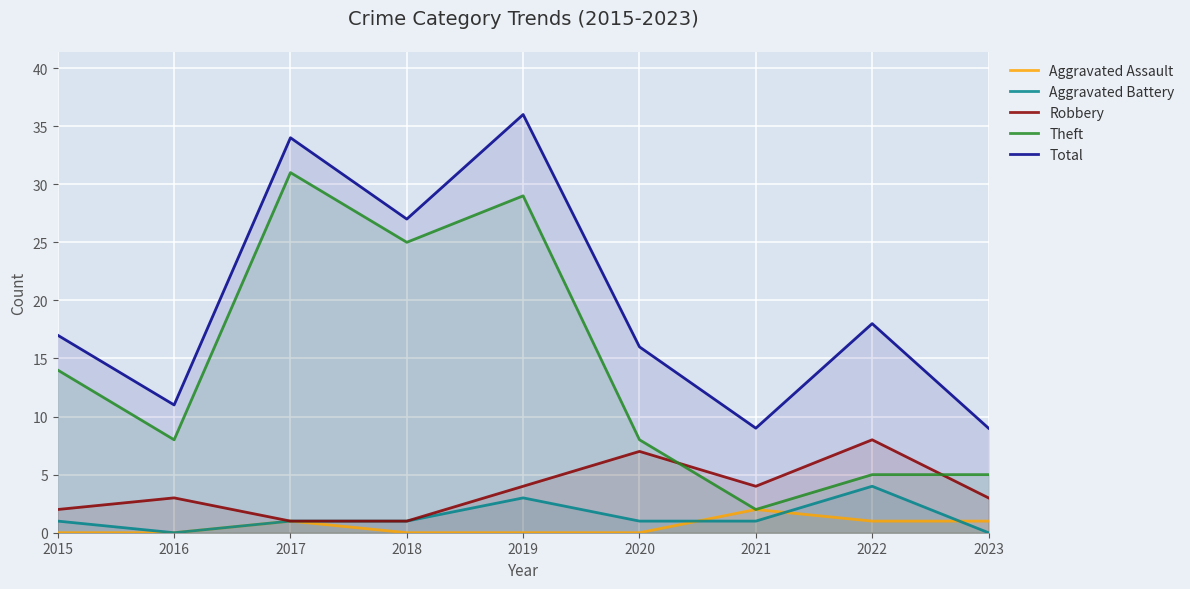

Reading right to left, what are all the values shown in this chart?

Aggravated Assault: 2023=1	2022=1	2021=2	2020=0	2019=0	2018=0	2017=1	2016=0	2015=0
Aggravated Battery: 2023=0	2022=4	2021=1	2020=1	2019=3	2018=1	2017=1	2016=0	2015=1
Robbery: 2023=3	2022=8	2021=4	2020=7	2019=4	2018=1	2017=1	2016=3	2015=2
Theft: 2023=5	2022=5	2021=2	2020=8	2019=29	2018=25	2017=31	2016=8	2015=14
Total: 2023=9	2022=18	2021=9	2020=16	2019=36	2018=27	2017=34	2016=11	2015=17